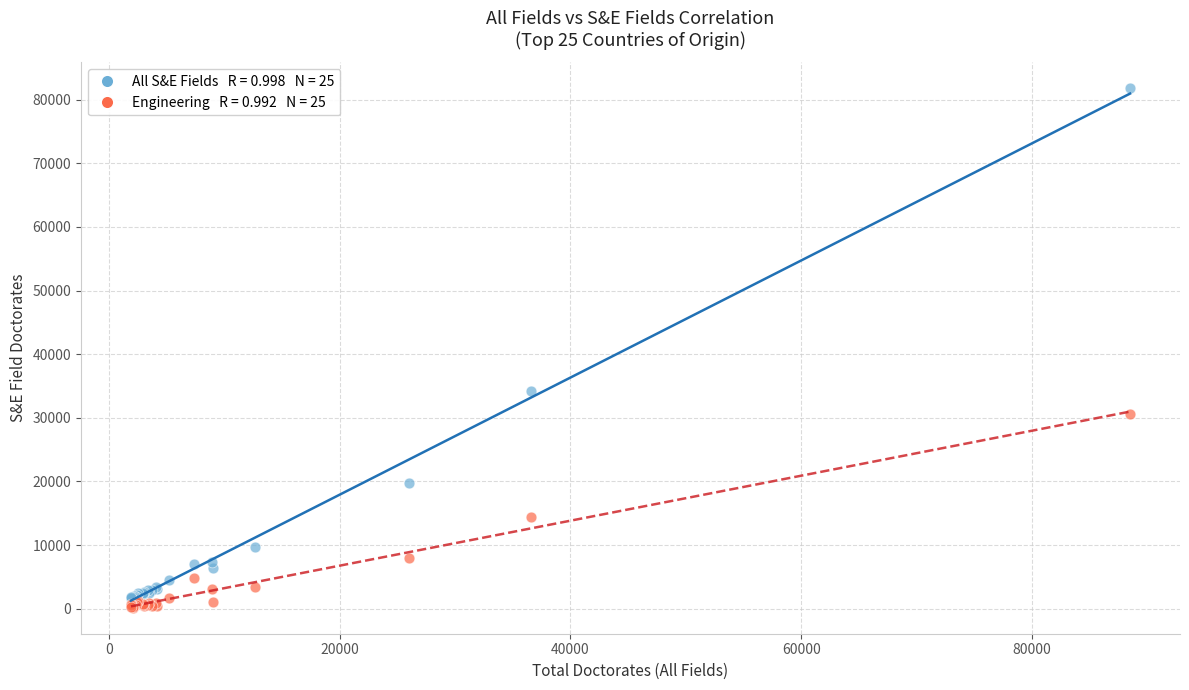

Across all series, what Y value is closest to 40975?

34241